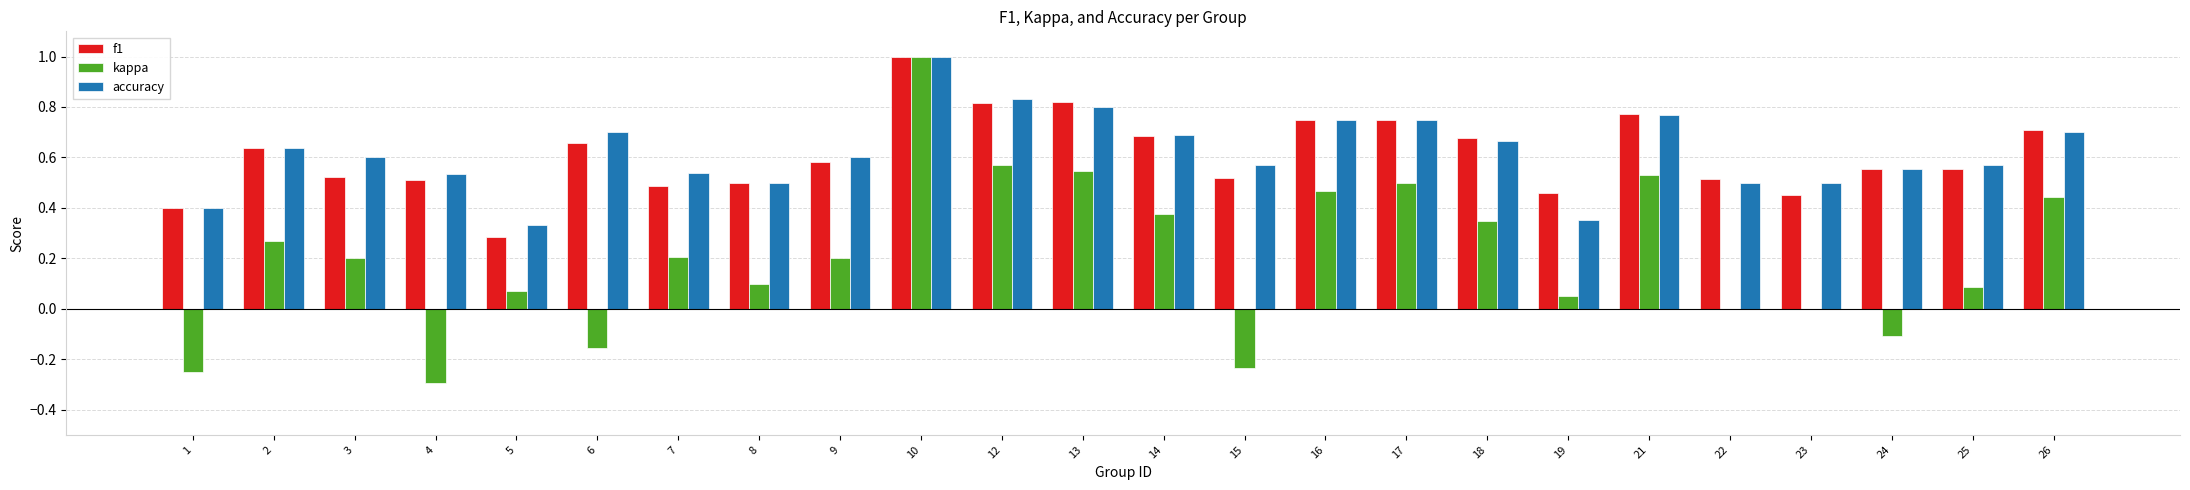

What is the sum of all kappa values?

4.9